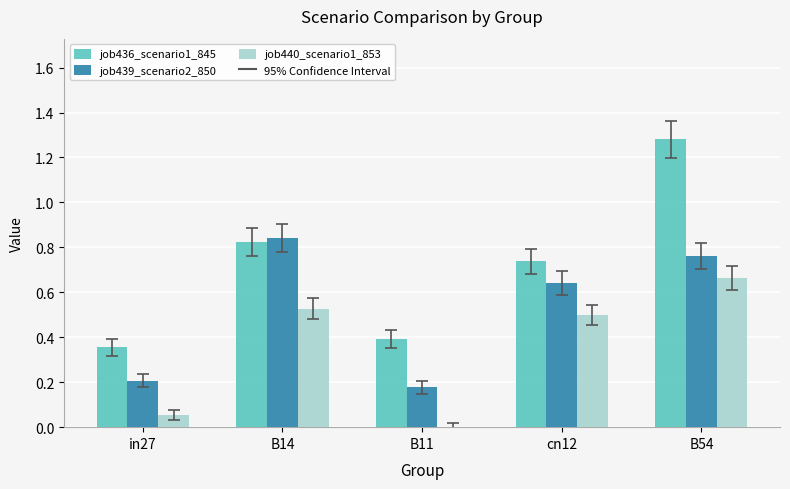

What is the sum of the job439_scenario2_850 values at B54 and in27?

1.0